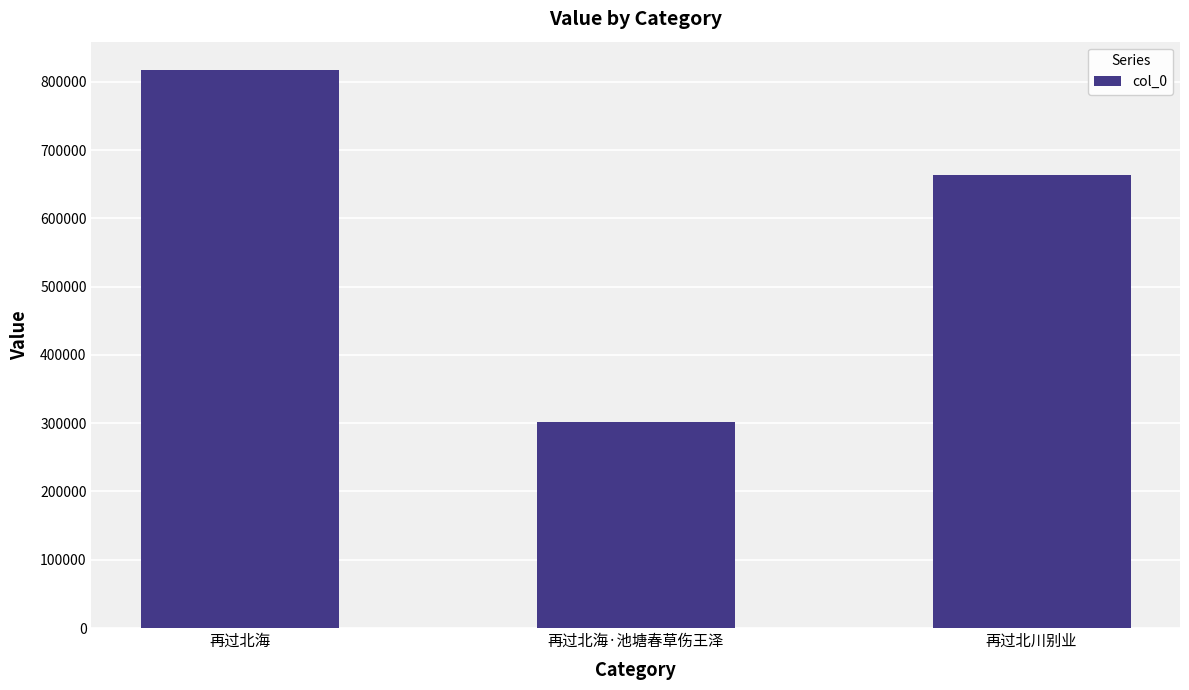

Count the values in the range 302222 to 818024.

3